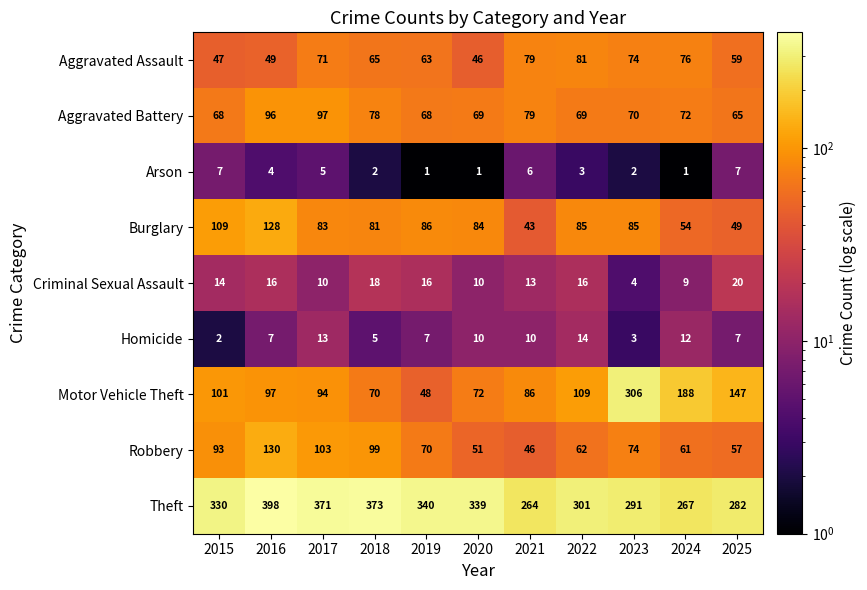

How many values in the Homicide series are below 7?

3